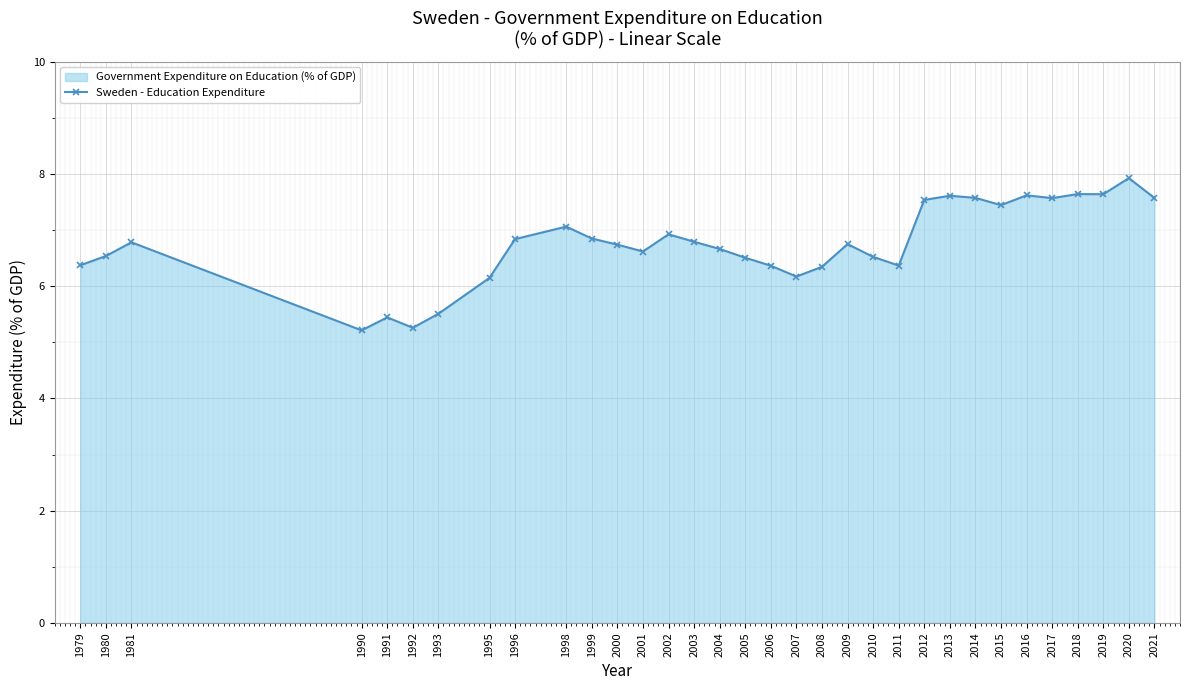

Rank the categories by value from highest to lowest.

2020, 2018, 2019, 2016, 2013, 2014, 2021, 2017, 2012, 2015, 1998, 2002, 1999, 1996, 2003, 1981, 2009, 2000, 2004, 2001, 1980, 2010, 2005, 1979, 2011, 2006, 2008, 2007, 1995, 1993, 1991, 1992, 1990